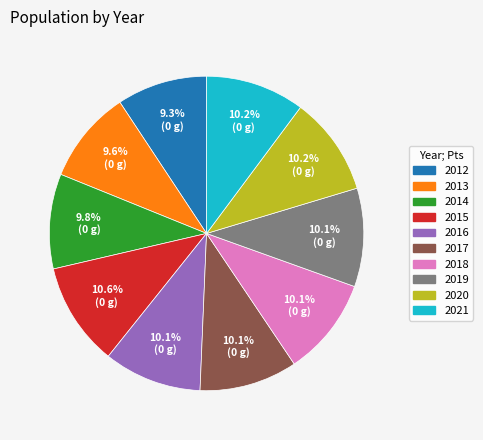

Approximately how many times larger is the value at 2013 compared to 2016?

1.0